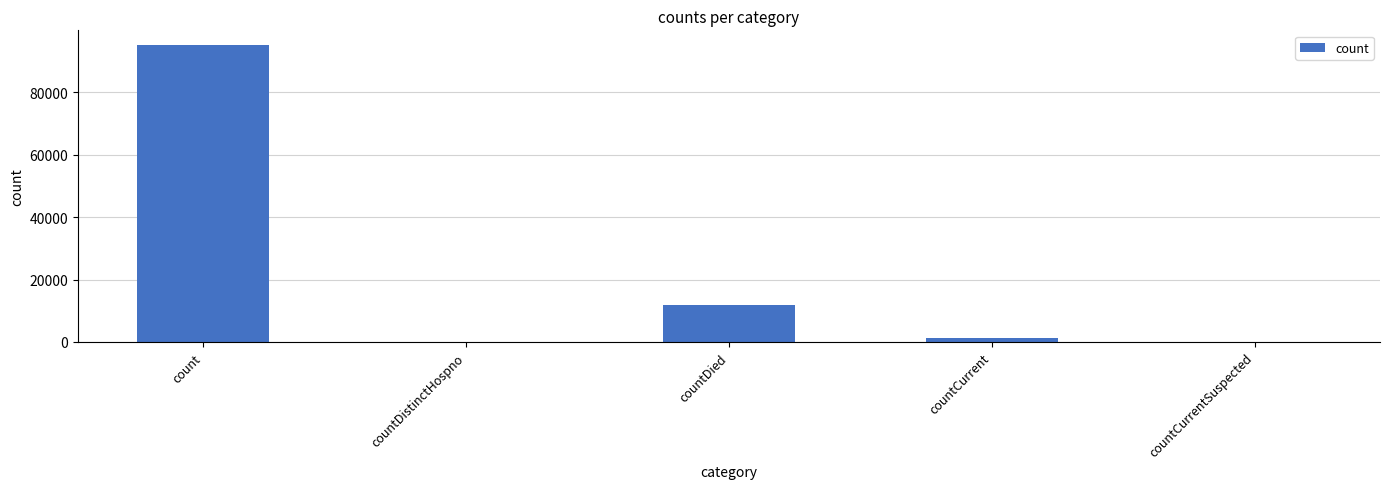

Which label corresponds to the largest value in the chart?

count